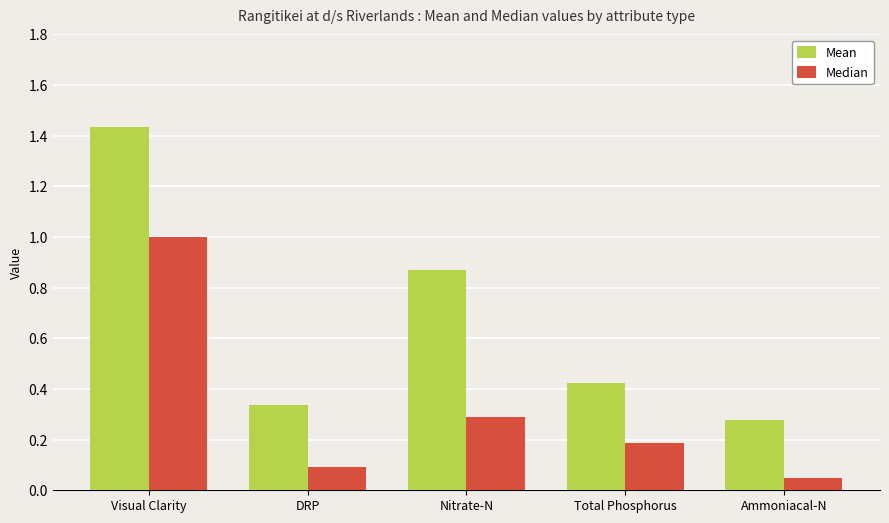

True or false: Mean has a value of 0.8 at Visual Clarity.

False